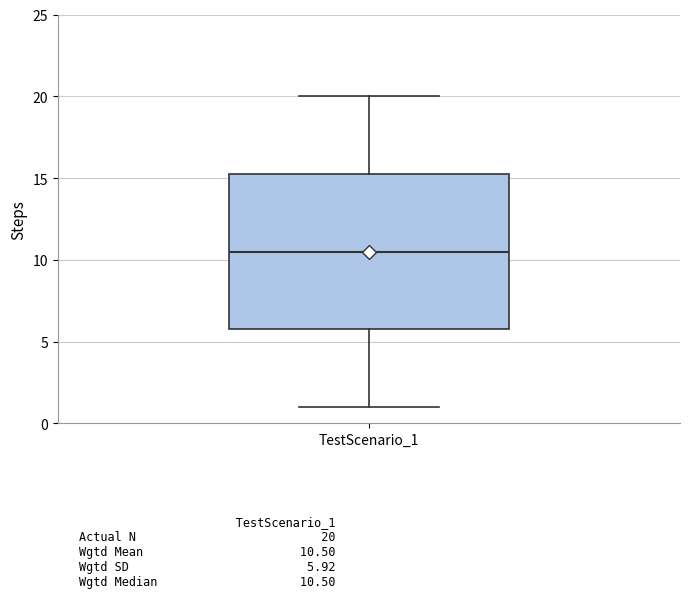

Where is the lower edge of the box for TestScenario_1 on the y-axis? The values are not printed on the chart, so give them approximately, as read against the axis.

6.0